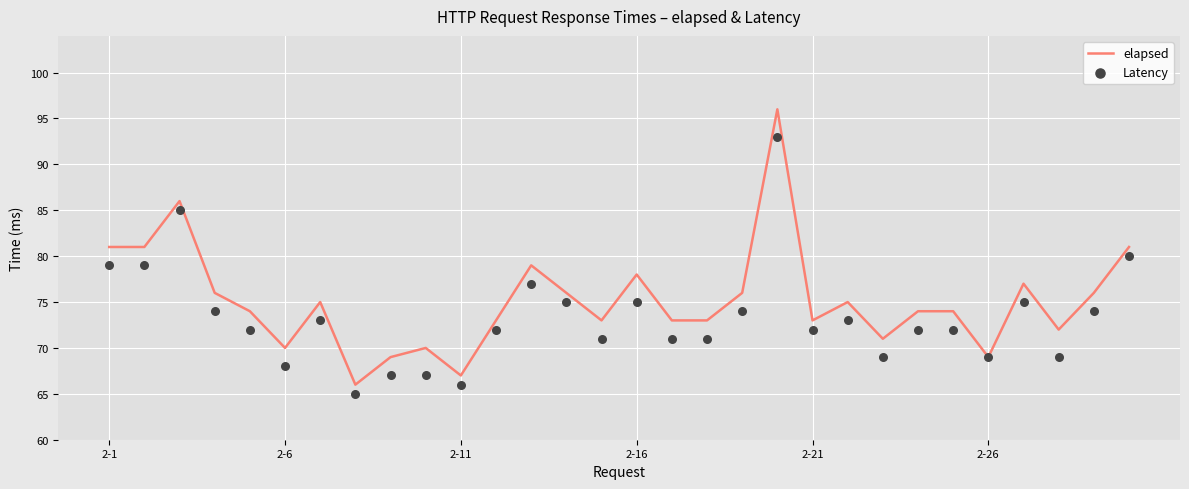

Which series reaches the minimum Y coordinate?

Latency